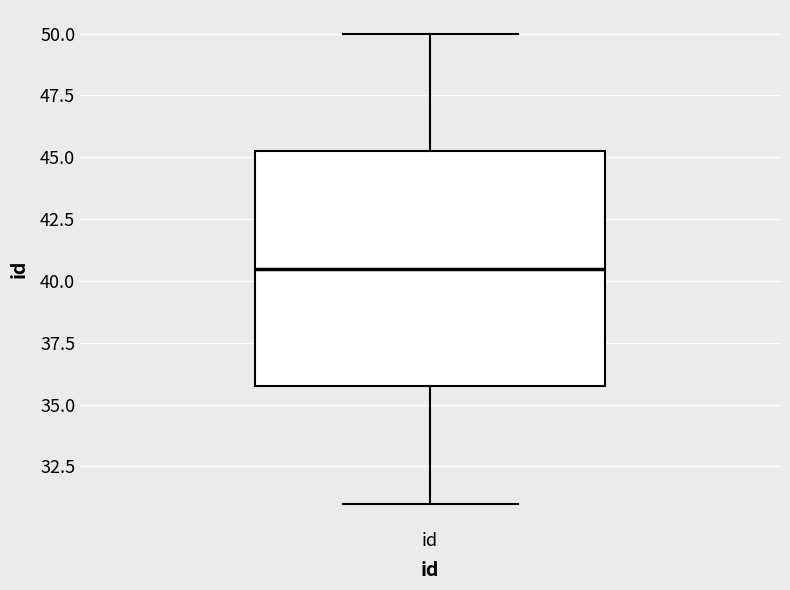

Transcribe this box plot: give where the median line is, the range the box spans, and where the two whiskers end, as read against the y-axis. The values are not printed on the chart, so give them approximately, as read against the axis.

median 40.5, box 36.0 to 45.5, whiskers 31.0 to 50.0